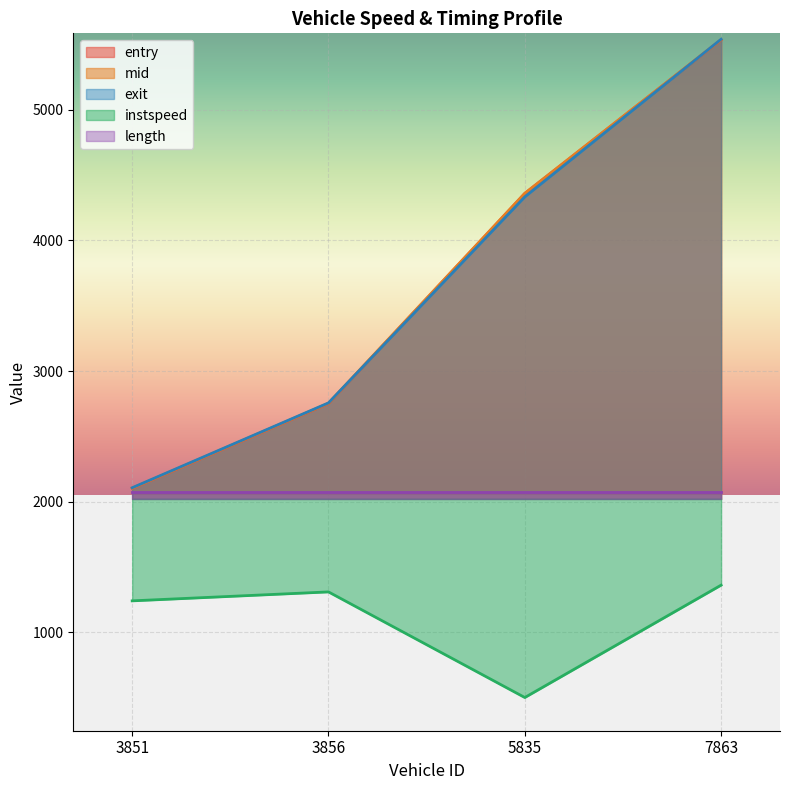

What is the minimum value shown in the chart?

500.0